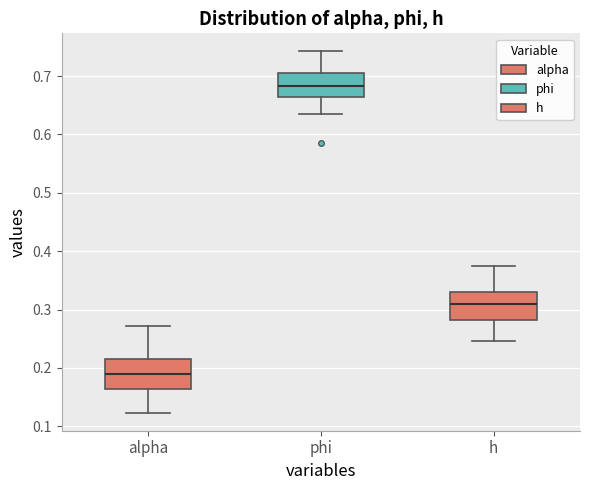

Which box has the highest median line?

phi